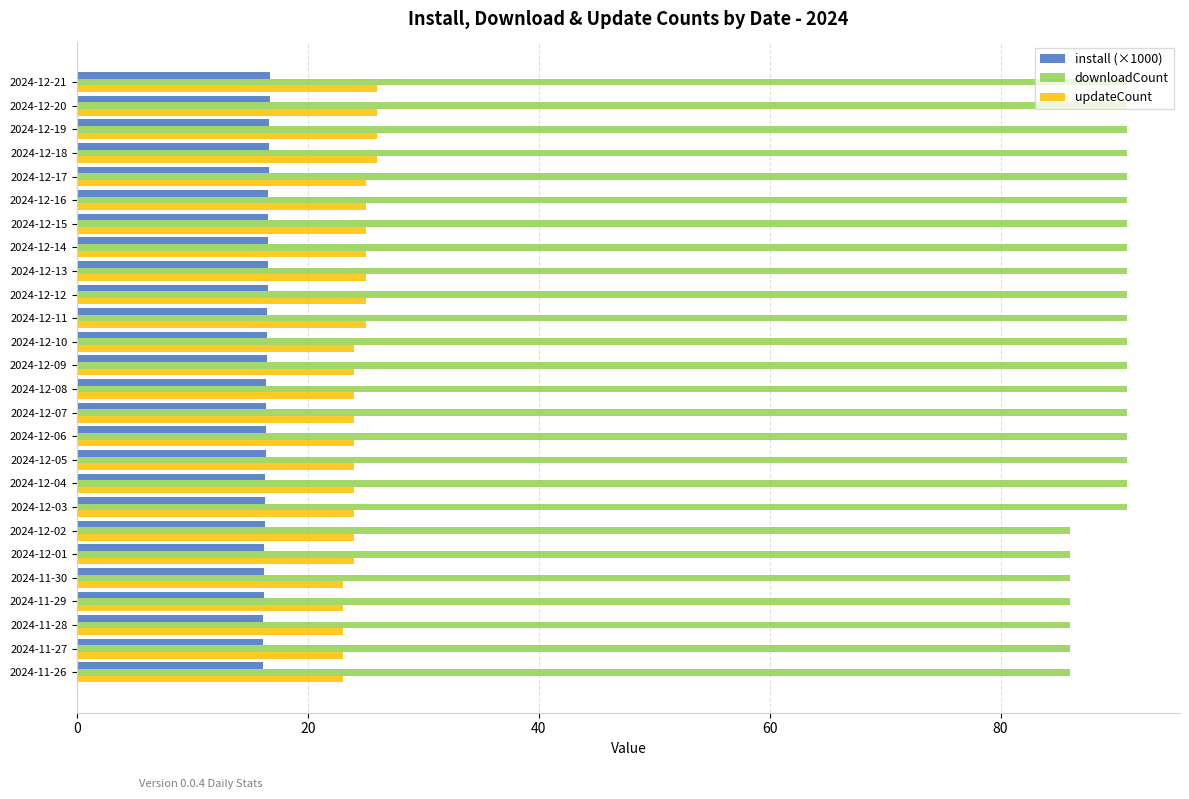

What is the minimum value for install (×1000)?

16.1